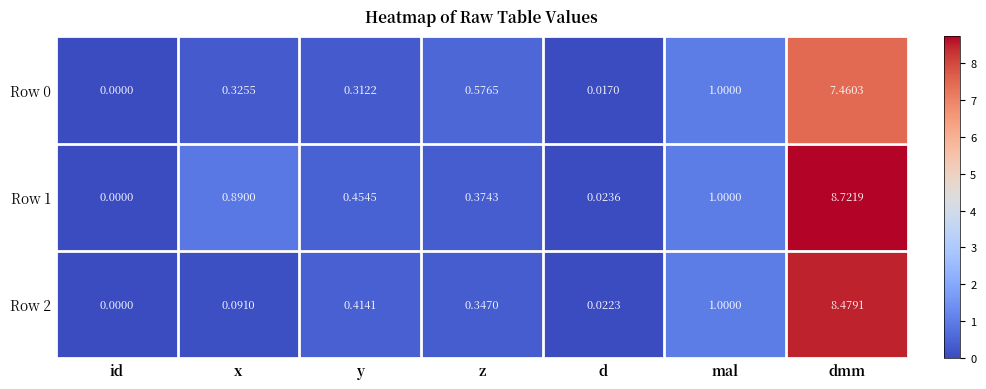

List the labels in order of Row 0 value, largest first.

dmm, mal, z, x, y, d, id